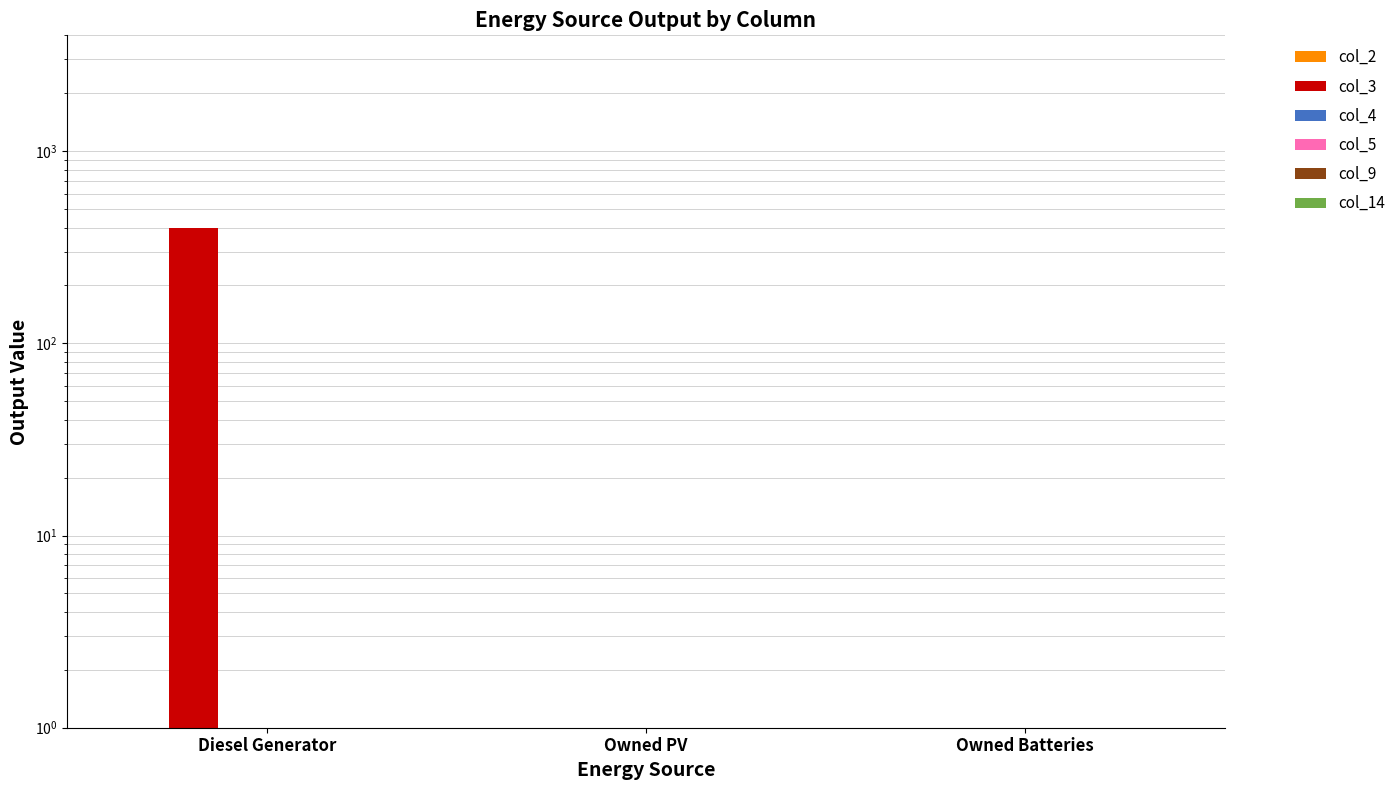

Count the number of data series in this chart.

6